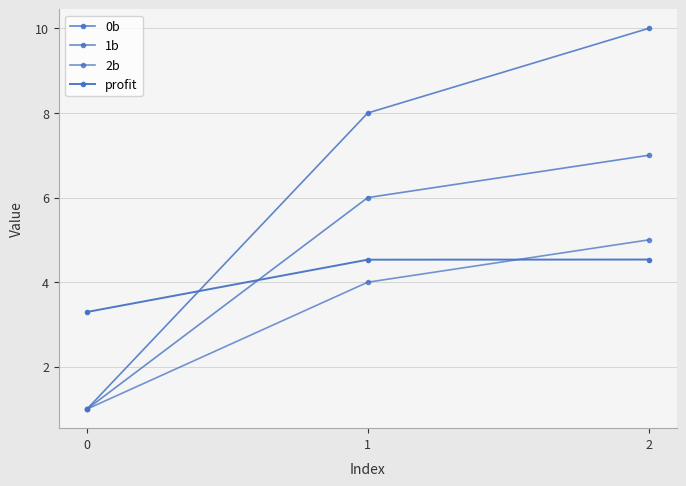

Rank the series at 0 from lowest to highest value.

0b, 1b, 2b, profit